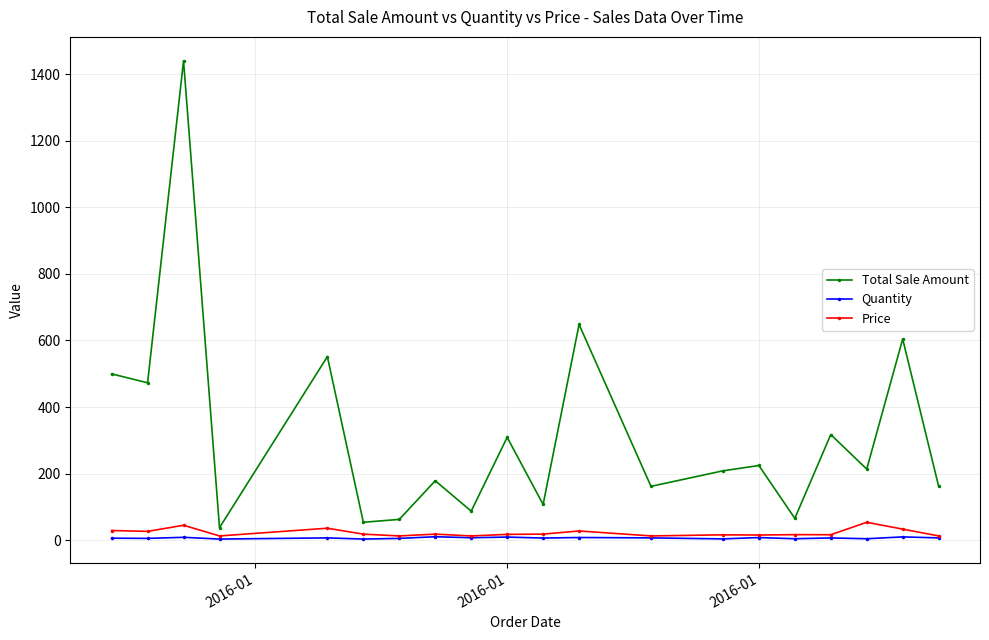

What is the value of the Total Sale Amount point at the 10th from the left?

308.9